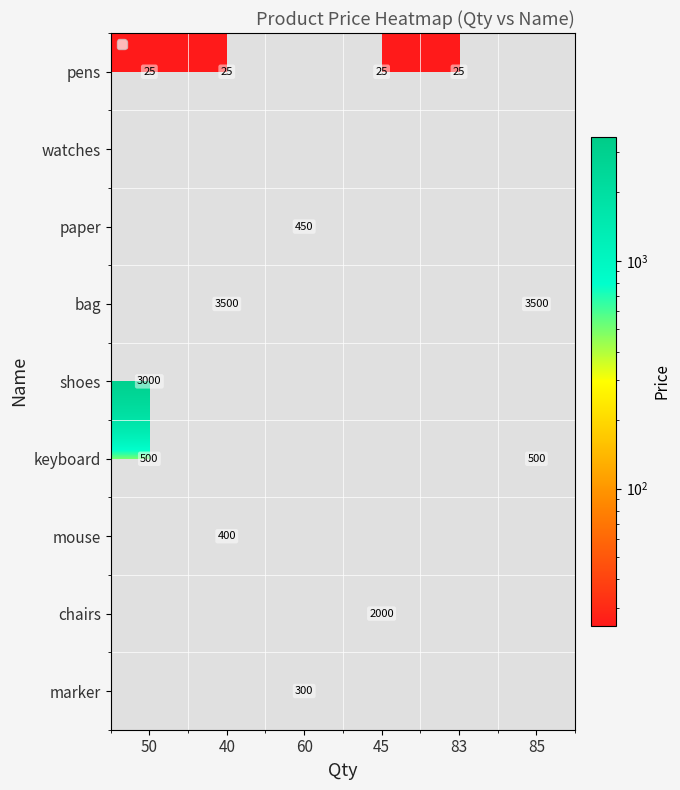

Which category has the lowest value across all series?

50